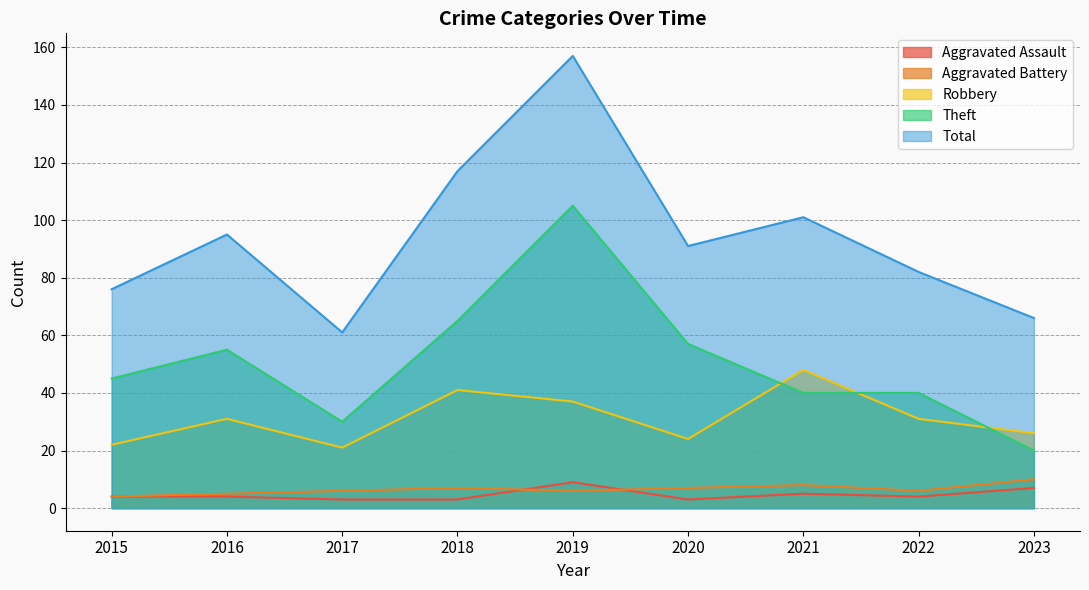

Is it true that Robbery equals 21 at 2017?

True